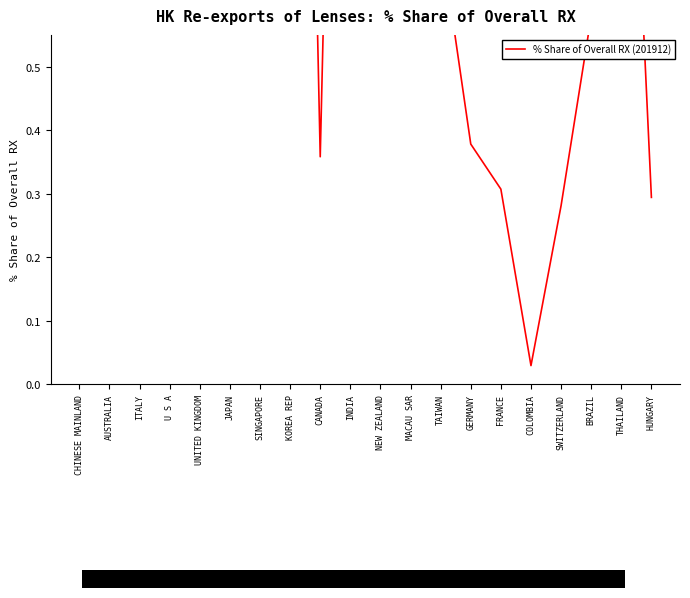

How many lines are shown in the chart?

1